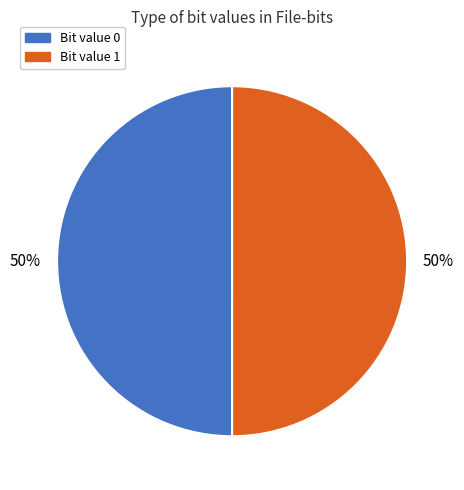

To the nearest percent, what is the average slice percentage?

50%